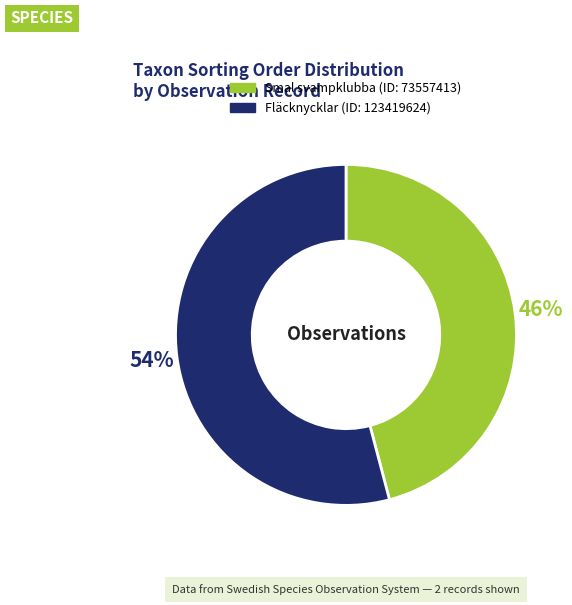

Is there any slice that represents more than half of the pie?

Yes